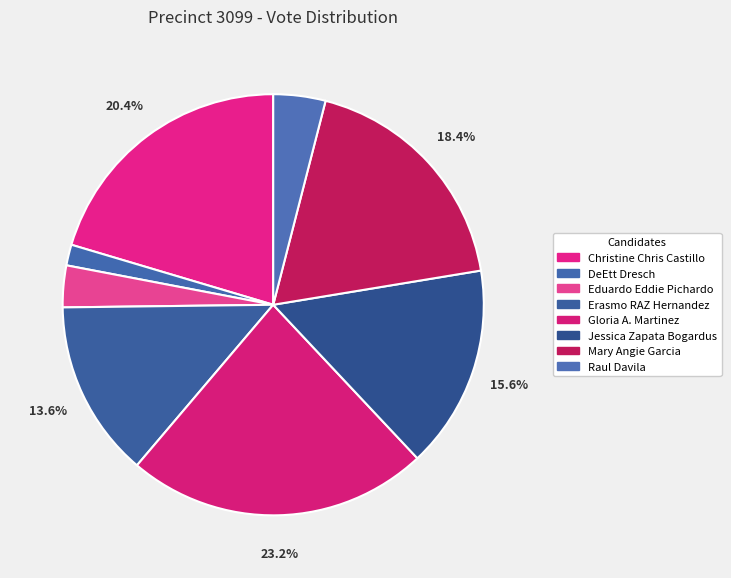

How many slices are in this pie chart?

8